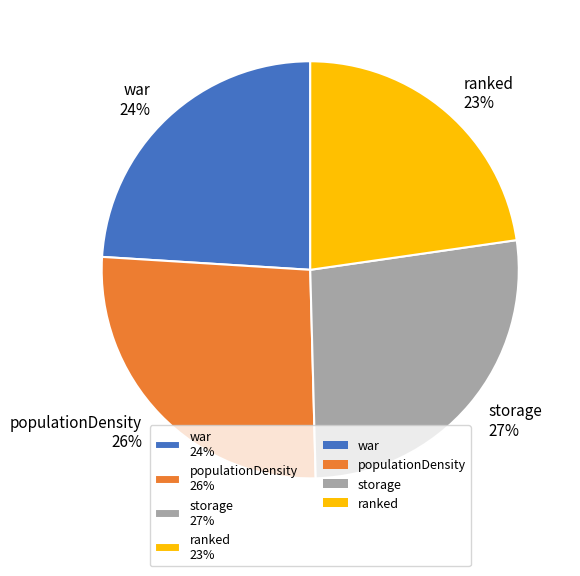

To the nearest percent, what portion does storage represent?

27%